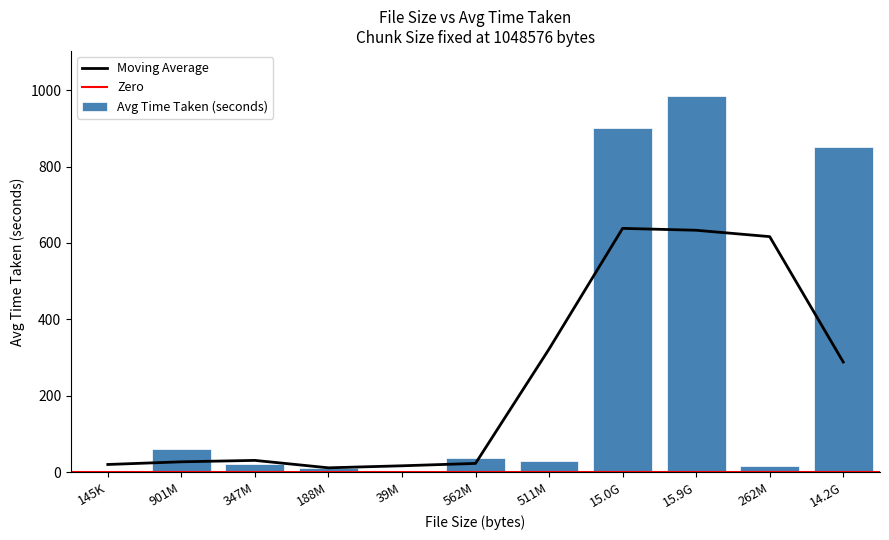

The Avg Time Taken (seconds) series shows 11.1 at 188M. True or false?

True